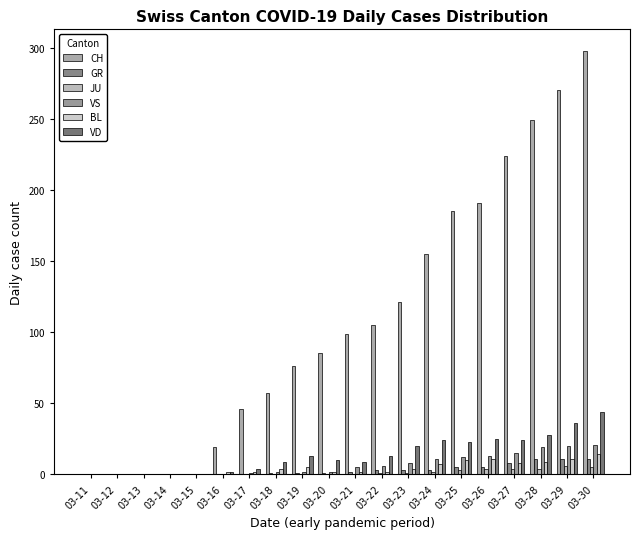

Which category has the lowest value across all series?

03-11